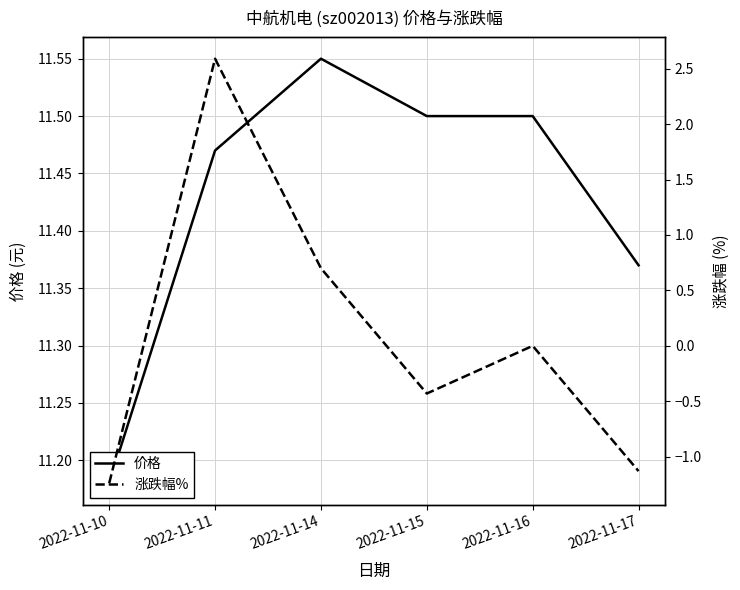

True or false: 价格 has a value of 17.4 at 2022-11-15.

False